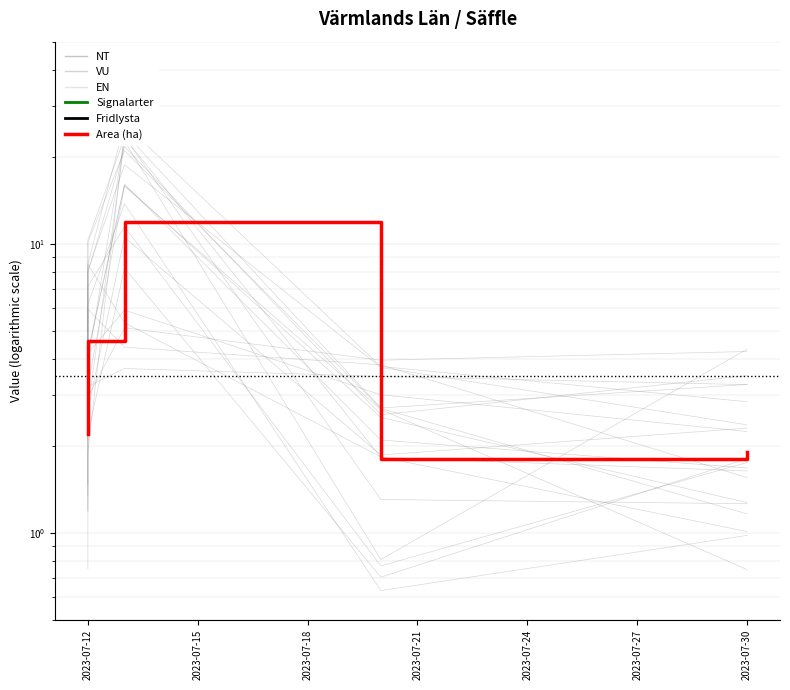

Which series has the widest spread of values?

Area (ha)